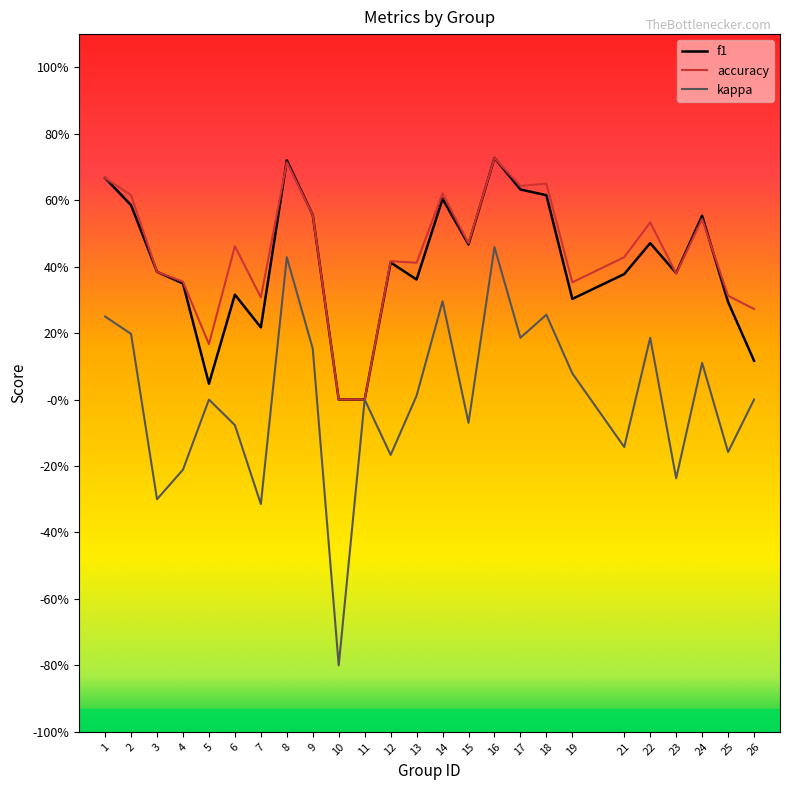

What are all the series names shown in the legend?

f1, accuracy, kappa